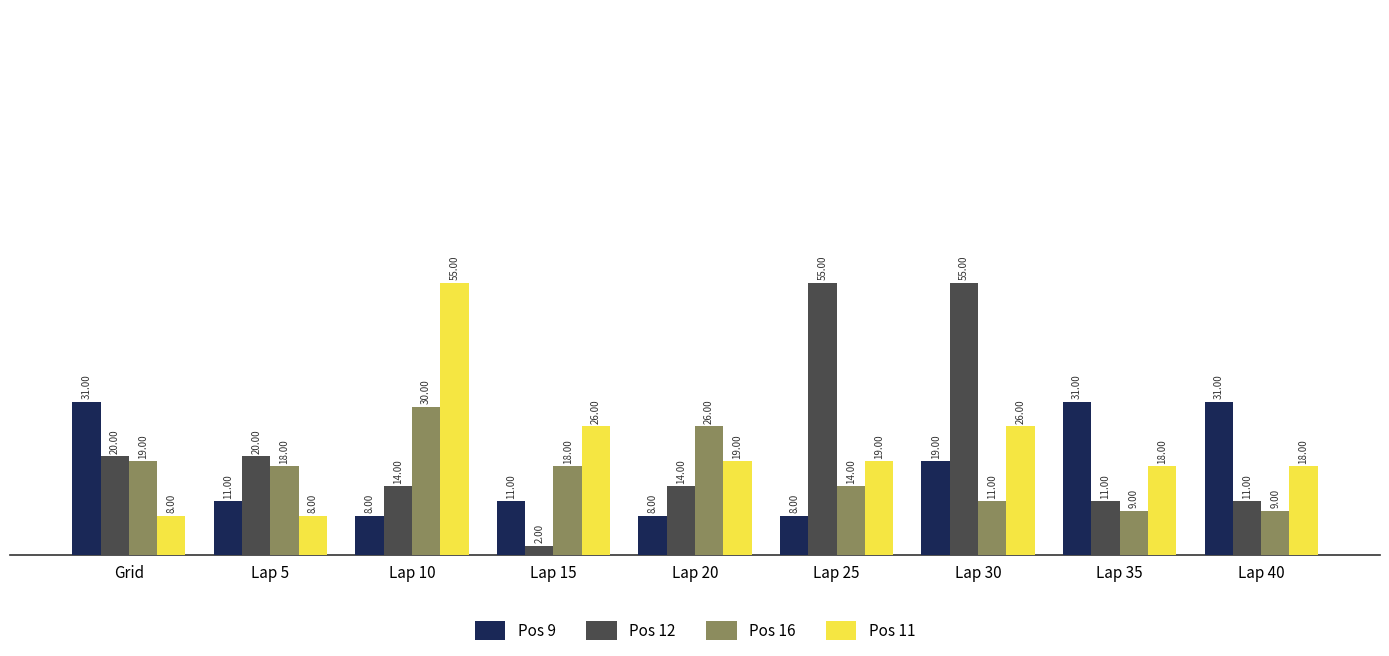

What is the smallest value displayed?

2